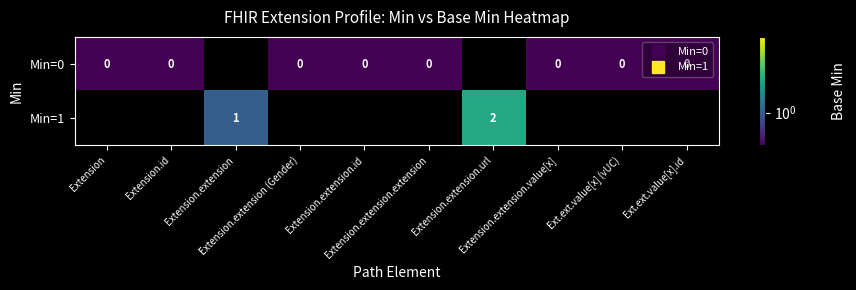

Which label corresponds to the largest value in the chart?

Extension.extension.url